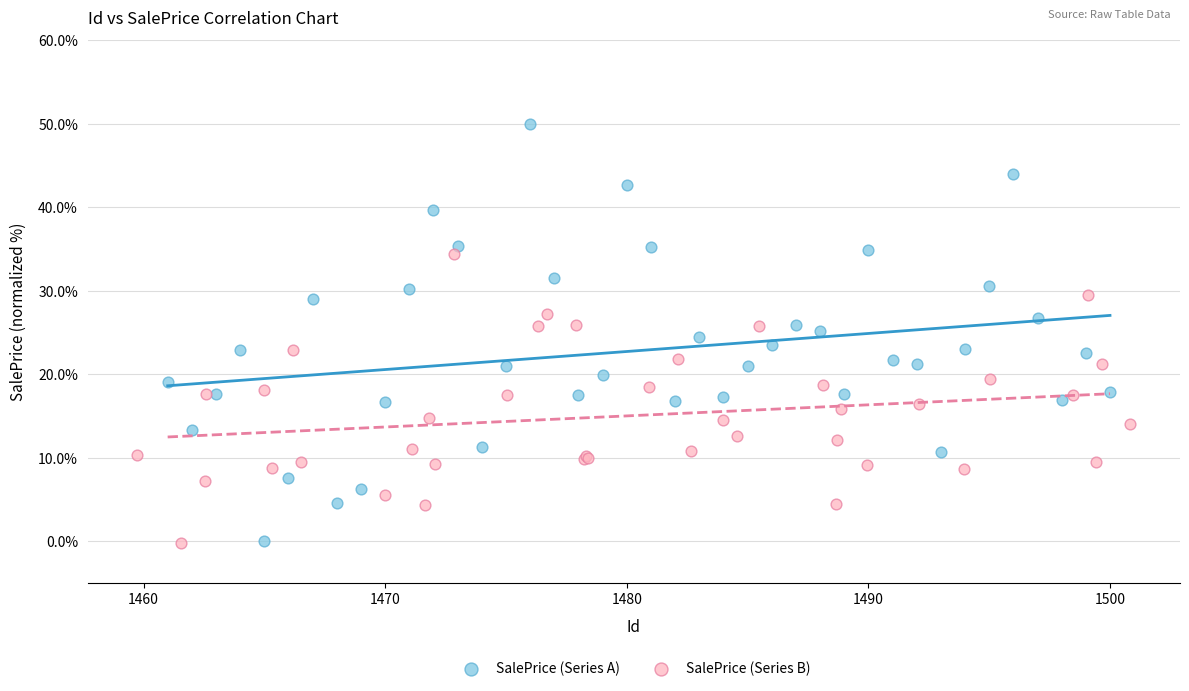

Which series contains the highest Y value?

SalePrice (Series A)